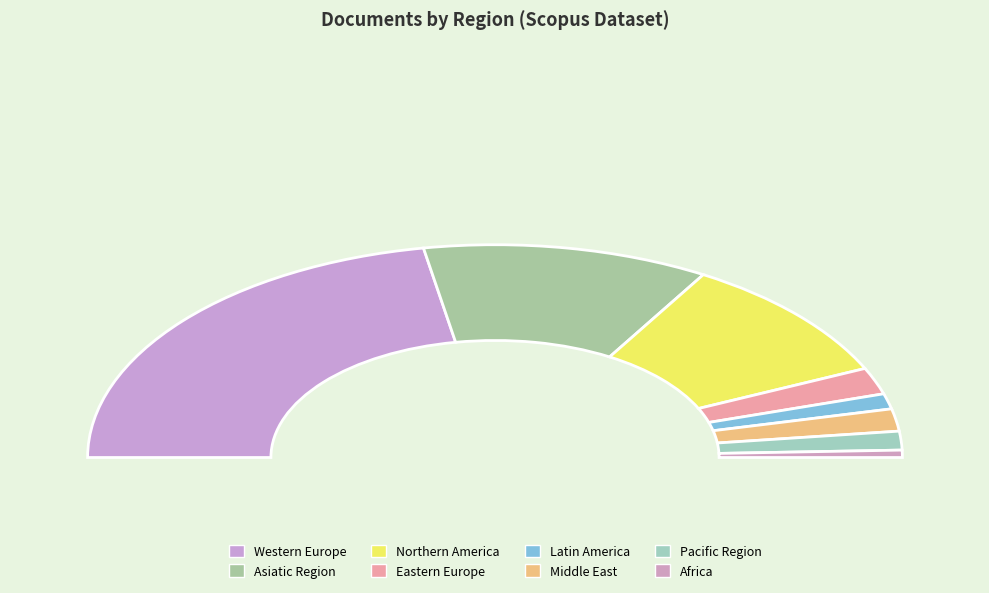

To the nearest percent, what is the average slice percentage?

12%